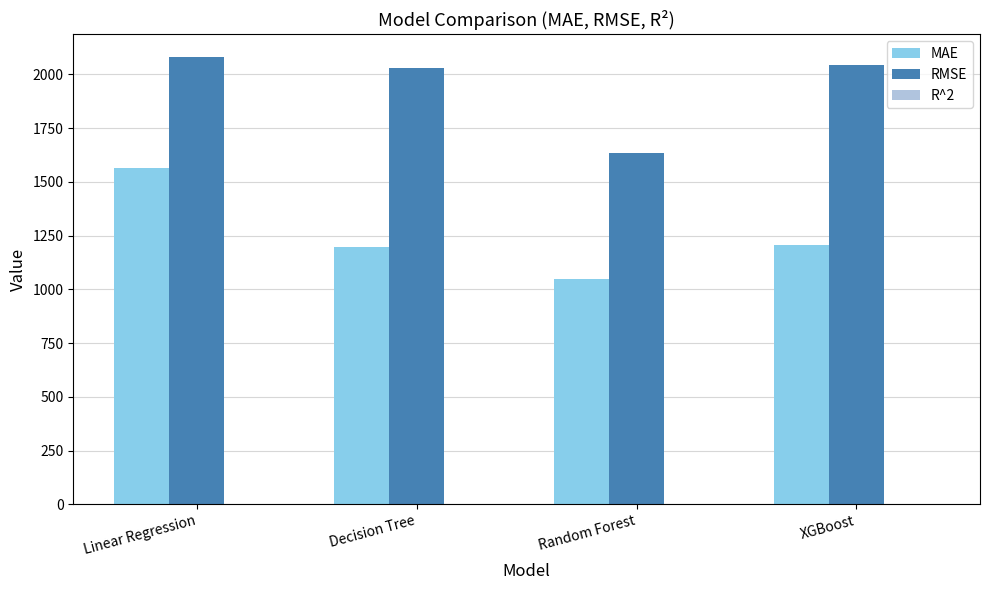

At which category is the sum across all series the highest?

Linear Regression